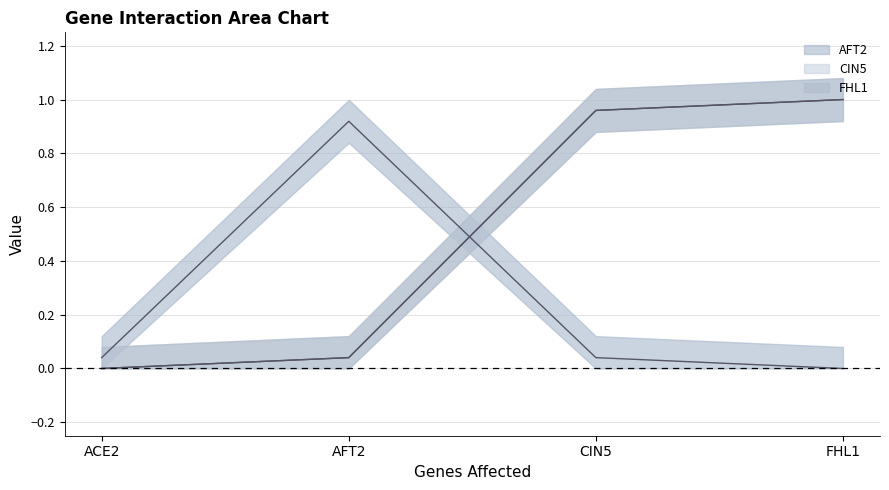

Is the value of AFT2 at AFT2 greater than the value of CIN5 at ACE2?

Yes